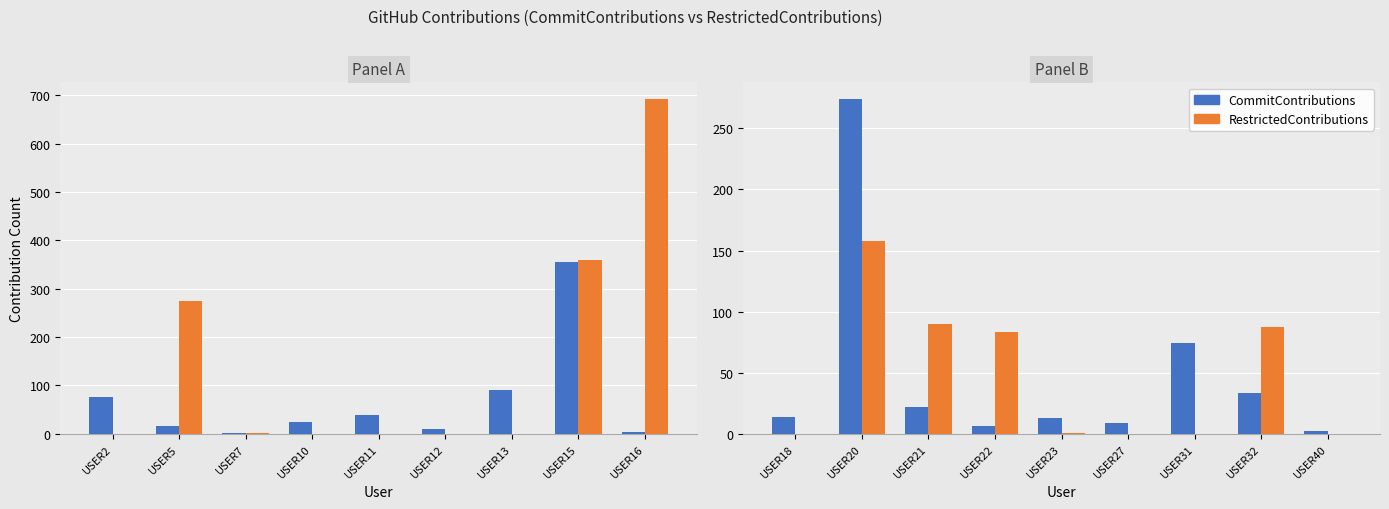

What is the difference between the maximum and minimum values in the CommitContributions series?

272